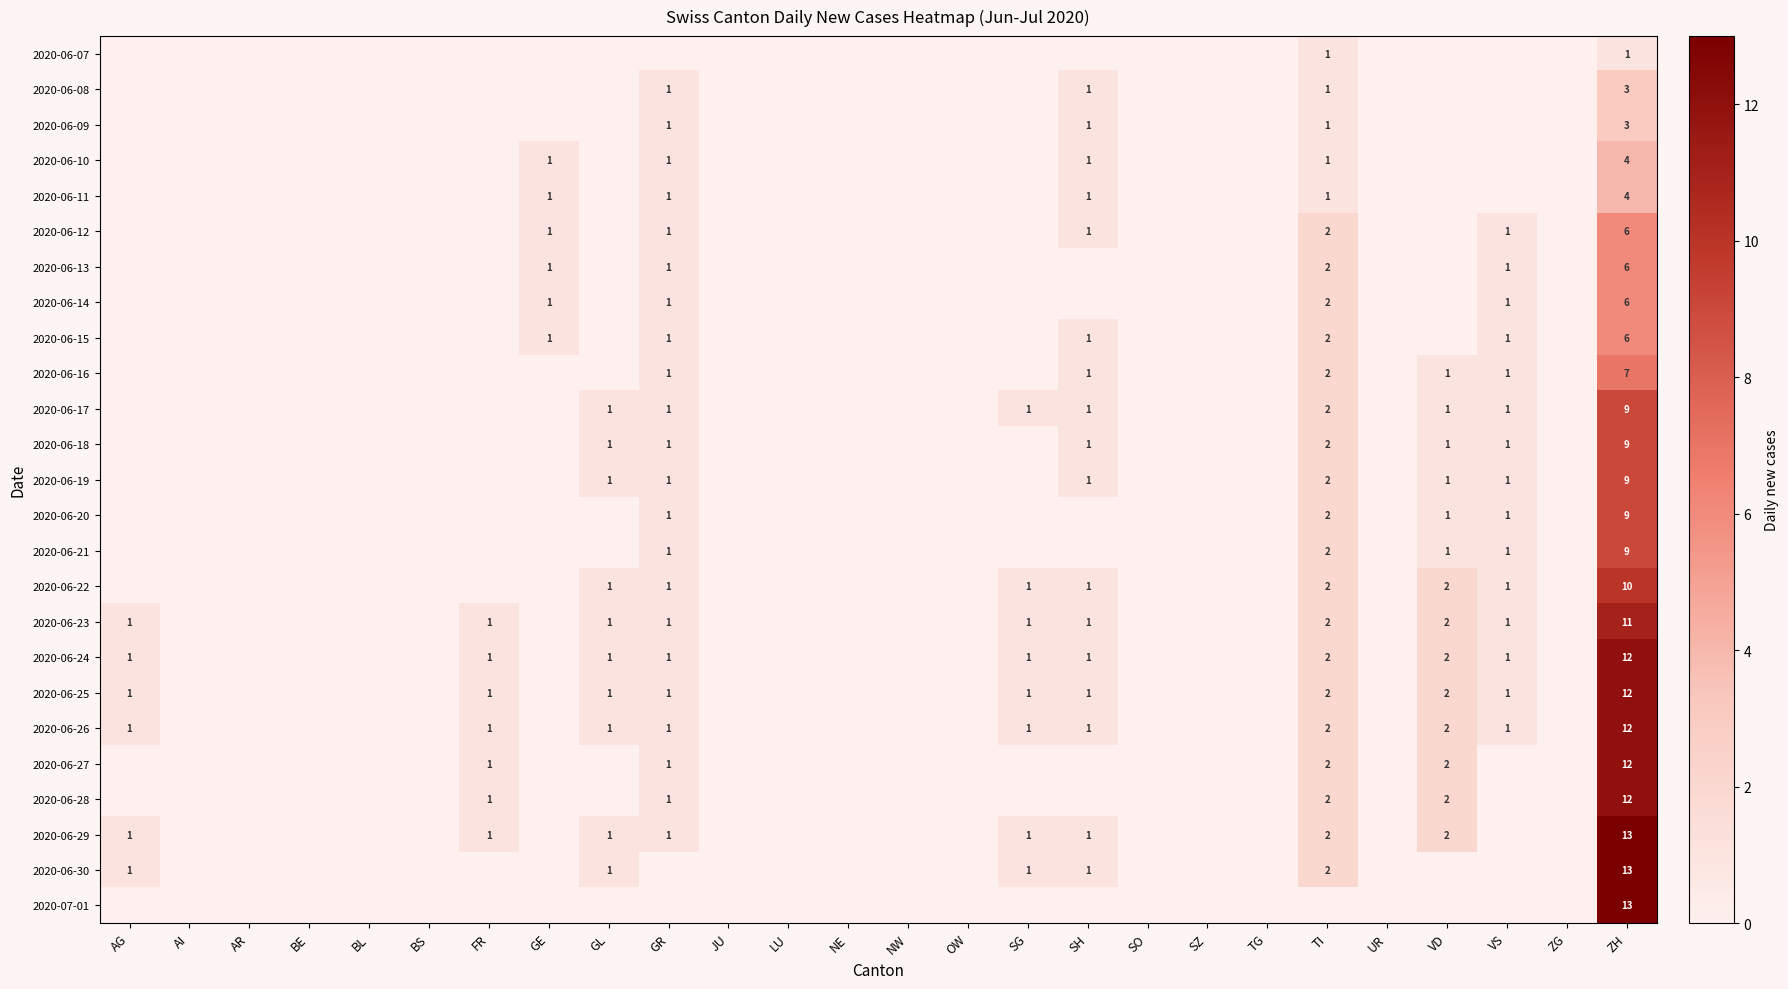

Is it true that 2020-06-26 equals 1 at VS?

True